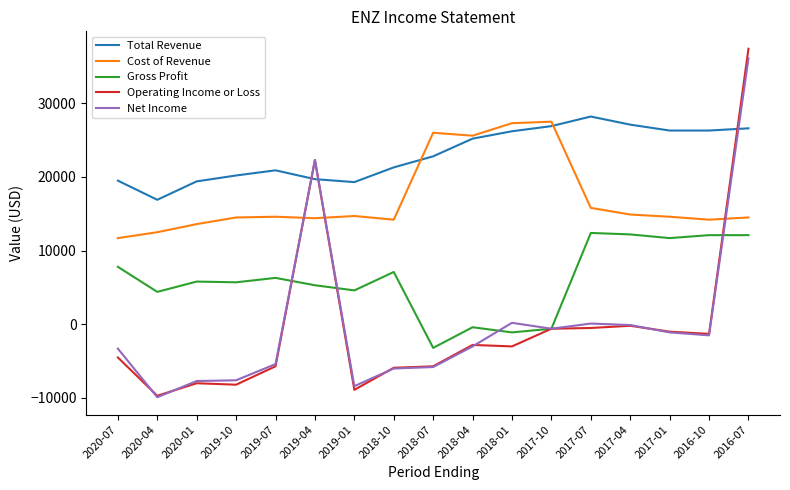

Is the value of Total Revenue at 2020-07 greater than the value of Net Income at 2019-04?

No